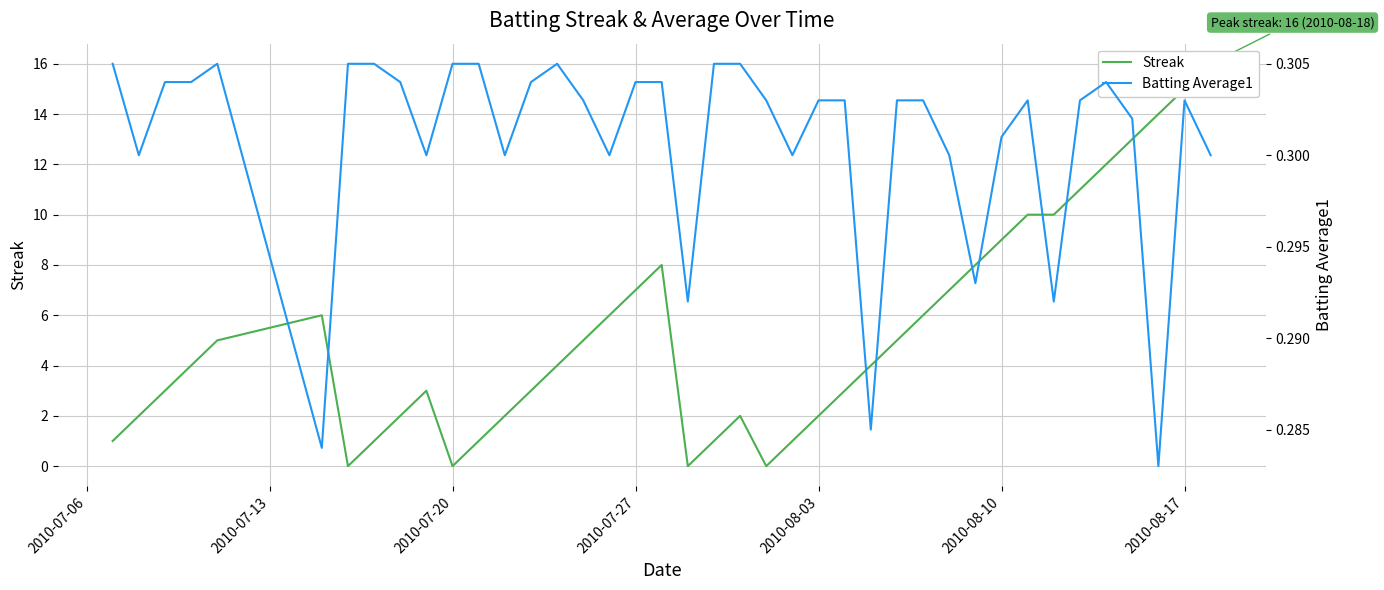

Rank the series by their maximum value, from lowest to highest.

Batting Average1, Streak